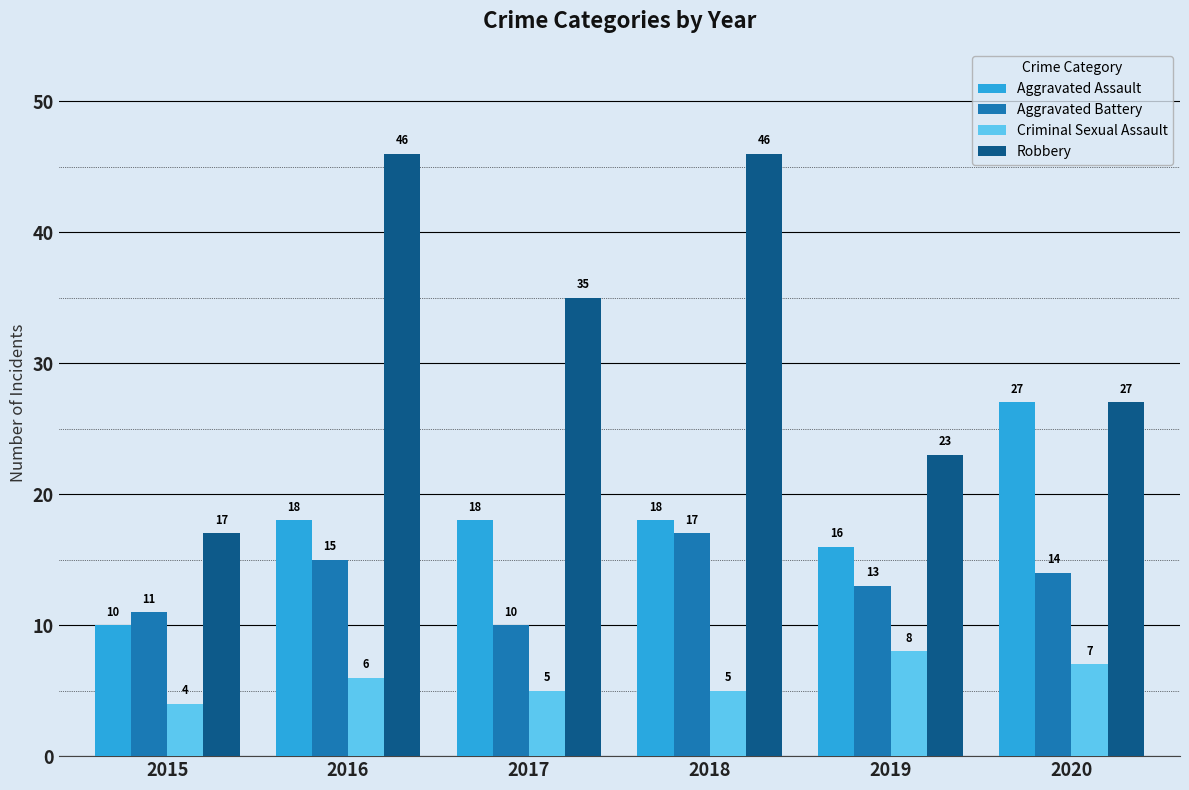

How many data points in Aggravated Battery are less than 14?

3